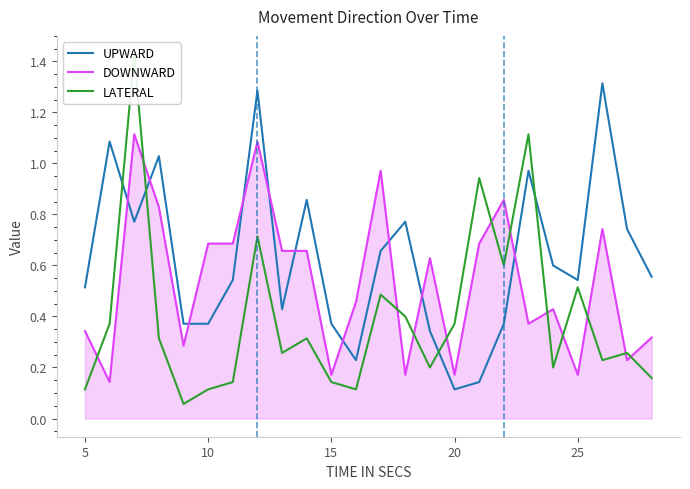

At how many categories does at least one series exceed 0?

24